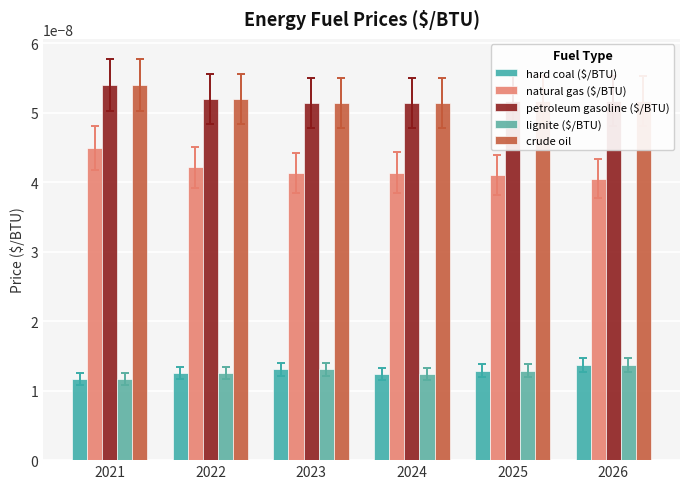

Which category has the highest value in the natural gas ($/BTU) series?

2021